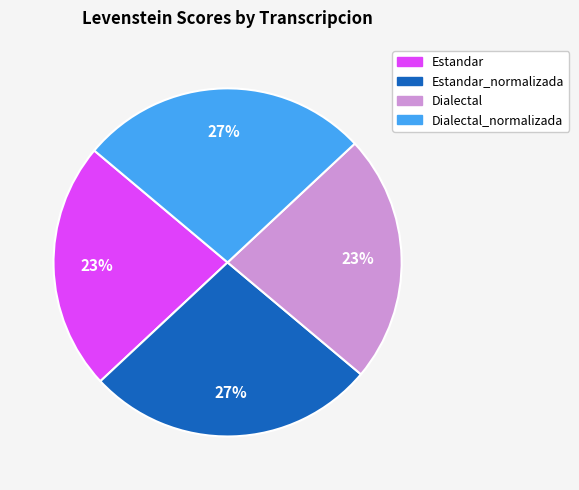

To the nearest percent, what is the average slice percentage?

25%